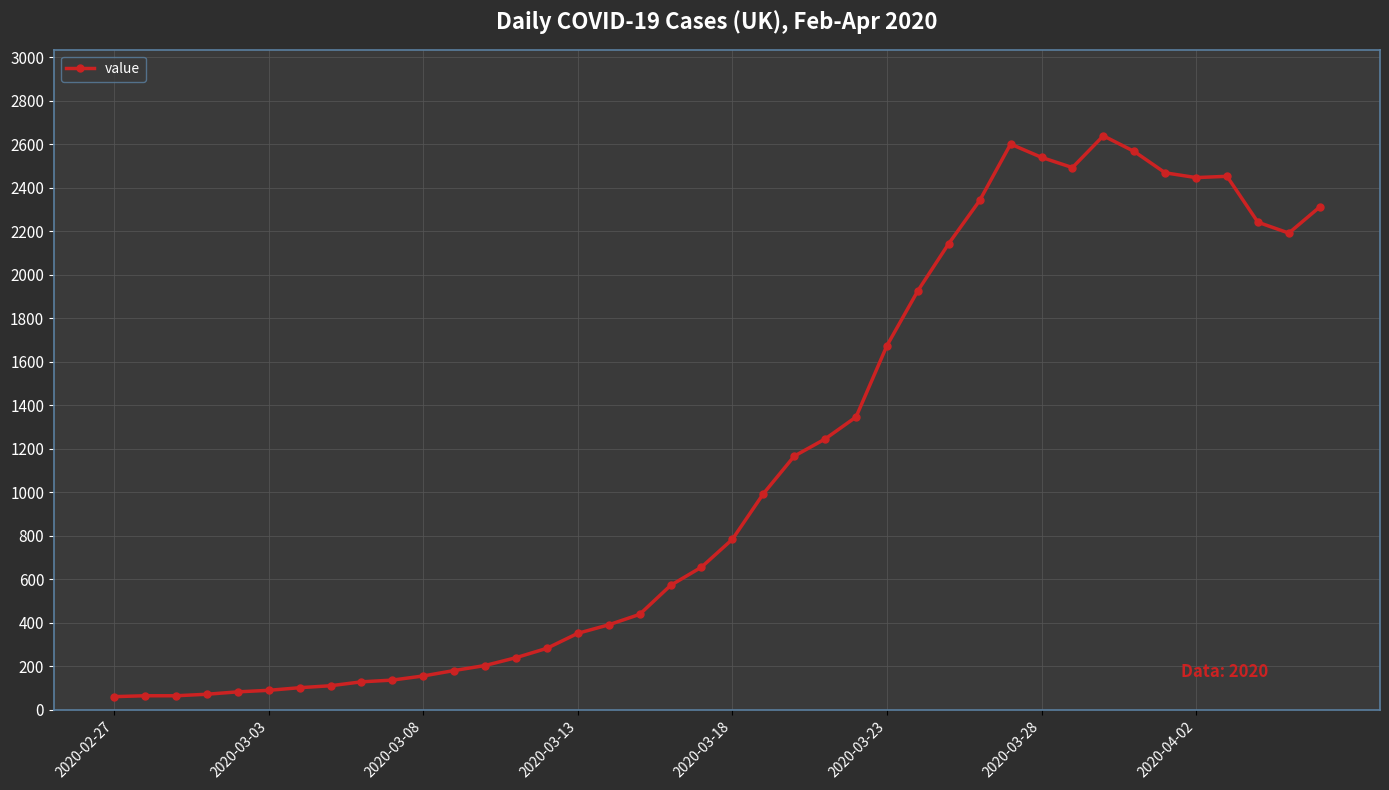

What is the sum of all values?

44951